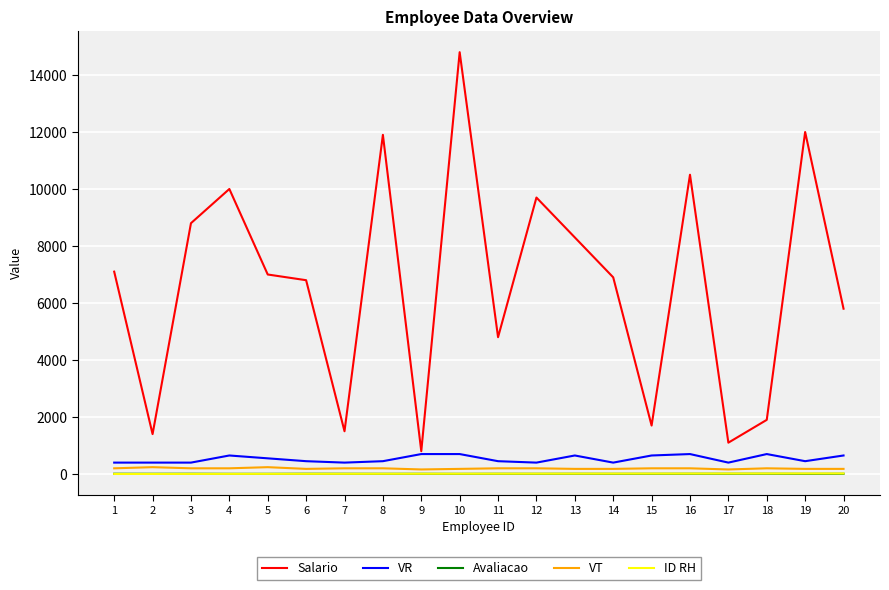

What is the difference between the second highest and minimum values in the VT series?

80.0